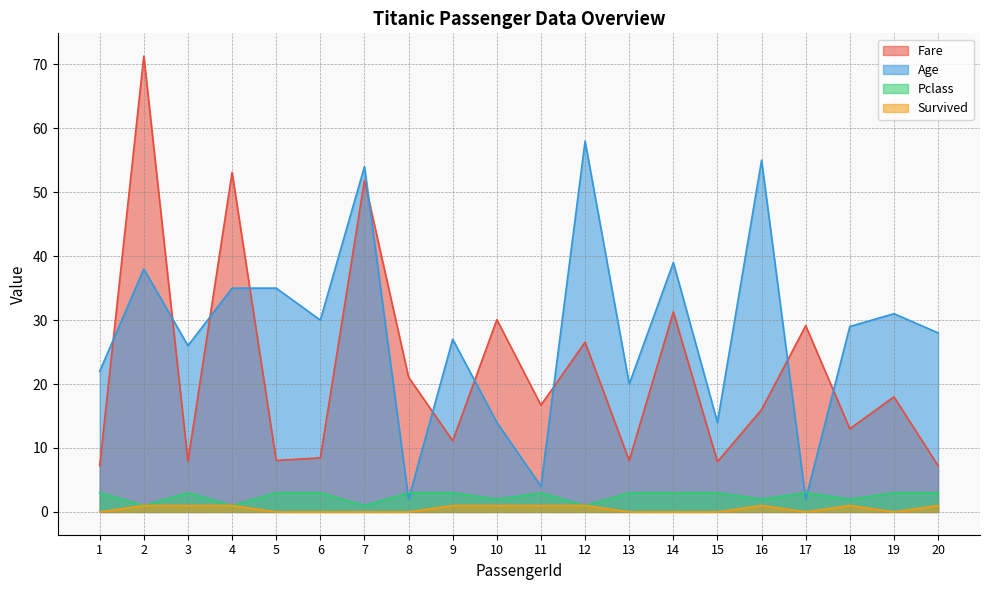

Reading right to left, what are all the values shown in this chart?

Fare: 20=7.2	19=18.0	18=13.0	17=29.1	16=16.0	15=7.9	14=31.3	13=8.1	12=26.6	11=16.7	10=30.1	9=11.1	8=21.1	7=51.9	6=8.5	5=8.1	4=53.1	3=7.9	2=71.3	1=7.2
Age: 20=28.0	19=31.0	18=29.0	17=2.0	16=55.0	15=14.0	14=39.0	13=20.0	12=58.0	11=4.0	10=14.0	9=27.0	8=2.0	7=54.0	6=30.0	5=35.0	4=35.0	3=26.0	2=38.0	1=22.0
Pclass: 20=3.0	19=3.0	18=2.0	17=3.0	16=2.0	15=3.0	14=3.0	13=3.0	12=1.0	11=3.0	10=2.0	9=3.0	8=3.0	7=1.0	6=3.0	5=3.0	4=1.0	3=3.0	2=1.0	1=3.0
Survived: 20=1.0	19=0.0	18=1.0	17=0.0	16=1.0	15=0.0	14=0.0	13=0.0	12=1.0	11=1.0	10=1.0	9=1.0	8=0.0	7=0.0	6=0.0	5=0.0	4=1.0	3=1.0	2=1.0	1=0.0